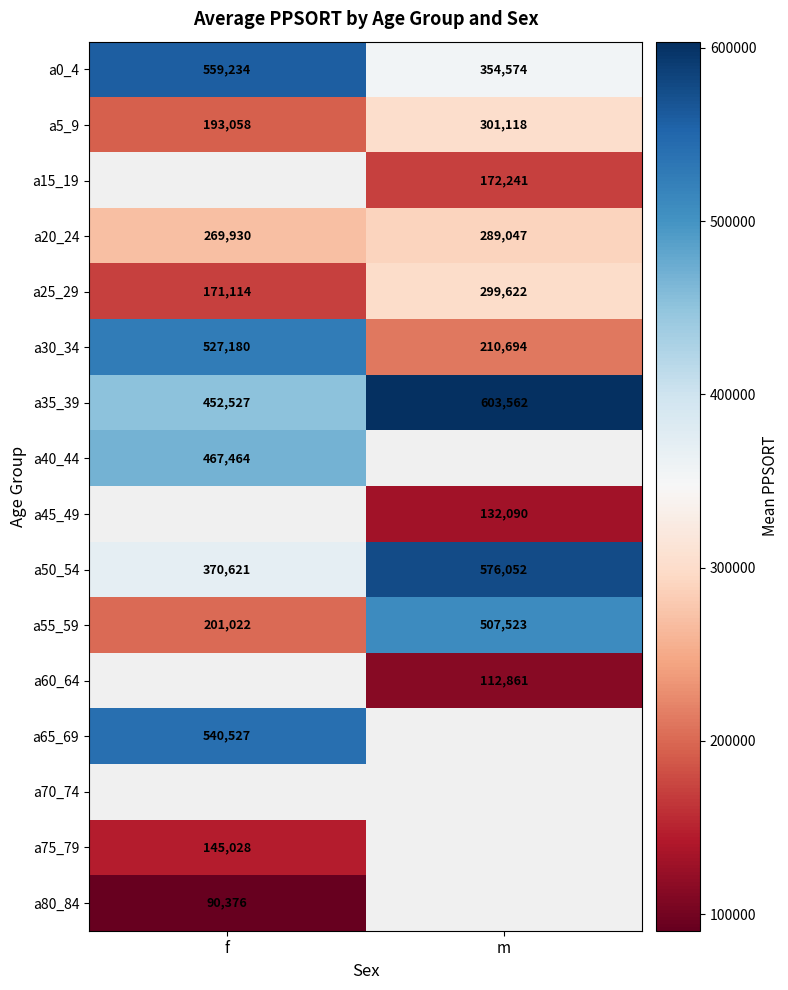

List the labels in order of a5_9 value, smallest first.

f, m